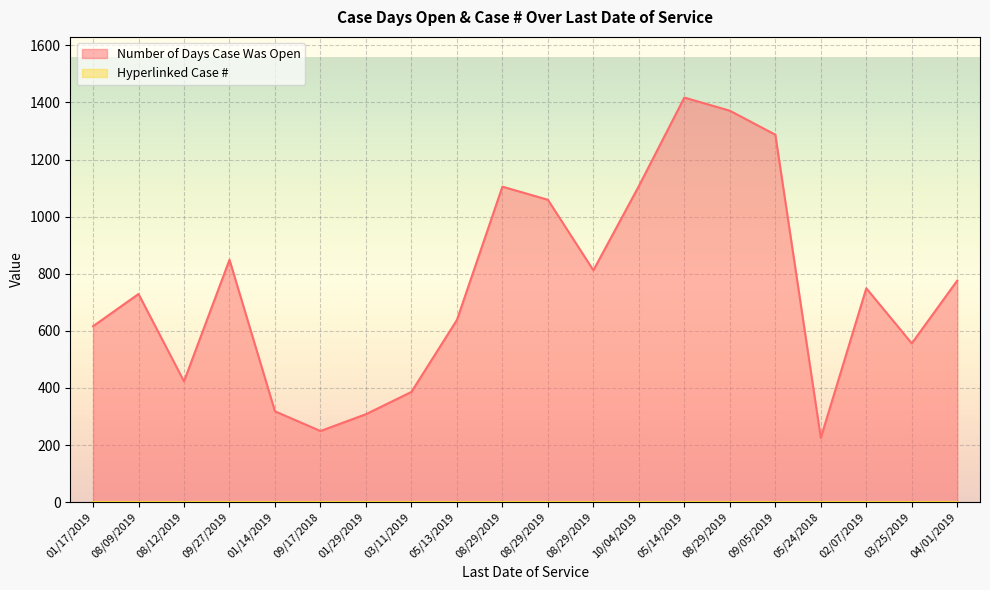

Reading left to right, transcribe all the data shown in this chart.

01/17/2019=616	08/09/2019=729	08/12/2019=423	09/27/2019=849	01/14/2019=318	09/17/2018=249	01/29/2019=308	03/11/2019=386	05/13/2019=638	08/29/2019=1105	08/29/2019=1059	08/29/2019=812	10/04/2019=1107	05/14/2019=1417	08/29/2019=1371	09/05/2019=1287	05/24/2018=225	02/07/2019=749	03/25/2019=556	04/01/2019=776